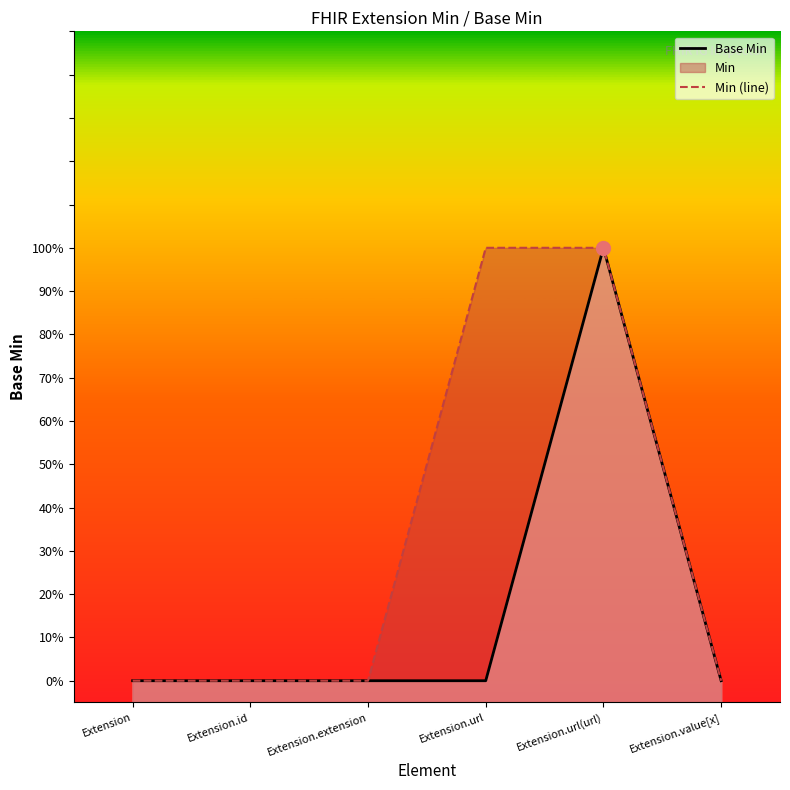

How many lines are shown in the chart?

2